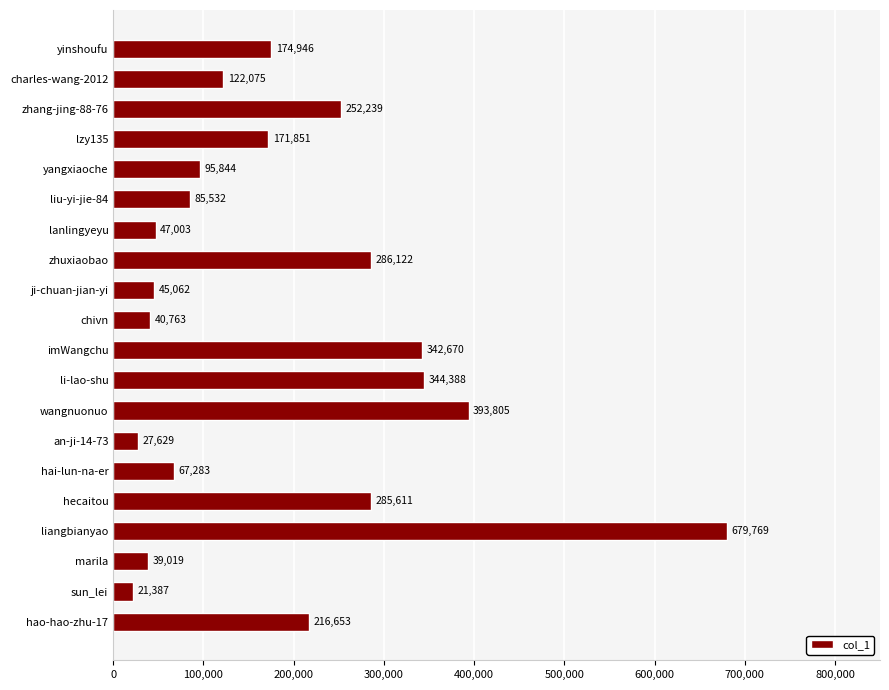

At which label is the value closest to 350578?

li-lao-shu